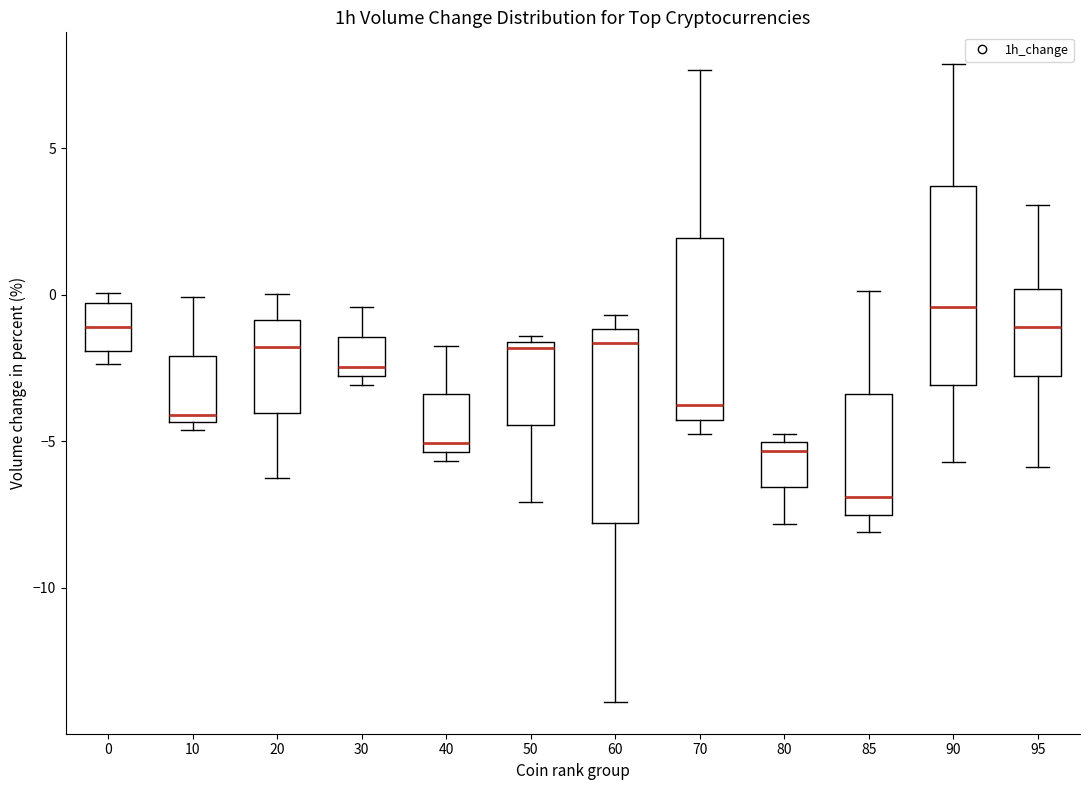

Where is the upper edge of the box at x = 10 on the y-axis? The values are not printed on the chart, so give them approximately, as read against the axis.

-2.0